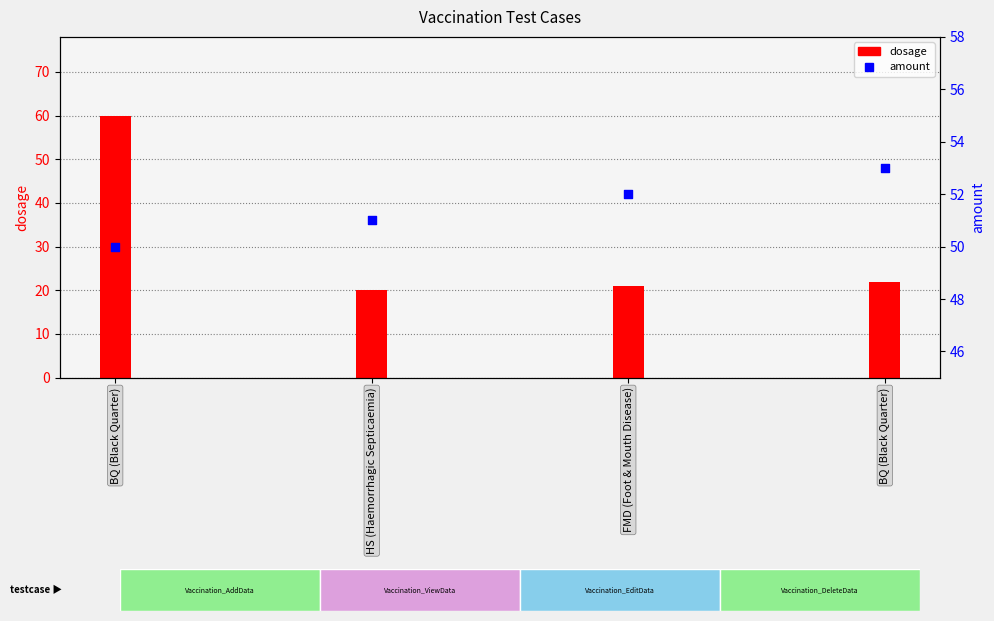

What is the change in value from FMD (Foot & Mouth Disease) to BQ (Black Quarter)?

+1